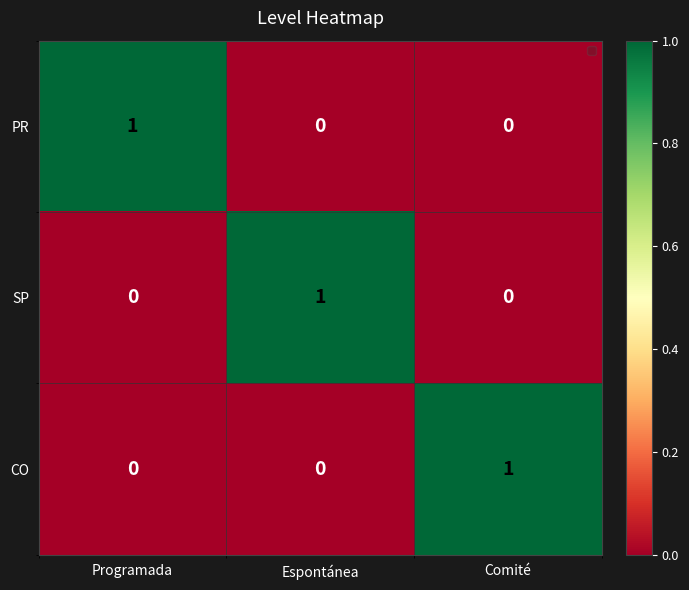

Is the value of SP at Comité greater than the value of CO at Comité?

No